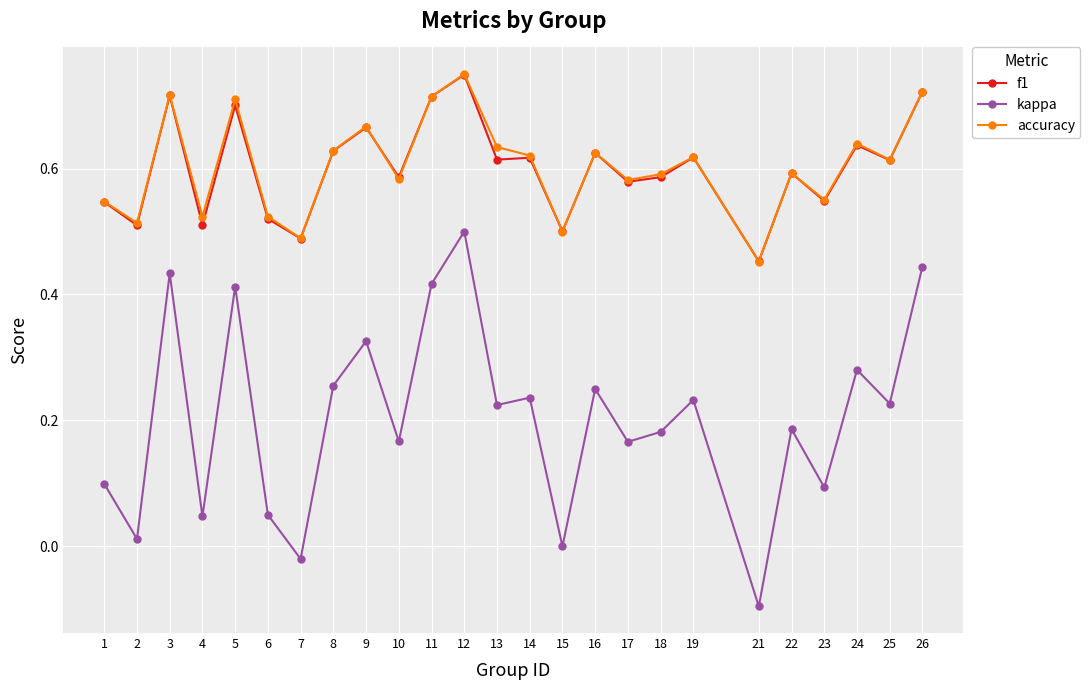

At which category is the sum across all series the highest?

12